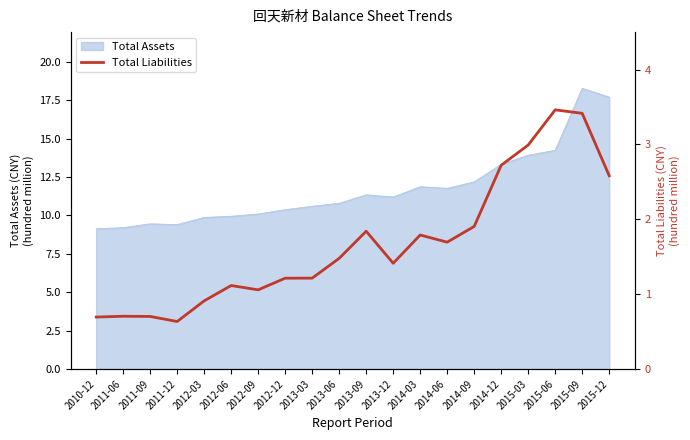

Where is Total Assets nearest to the value 13?

2014-12